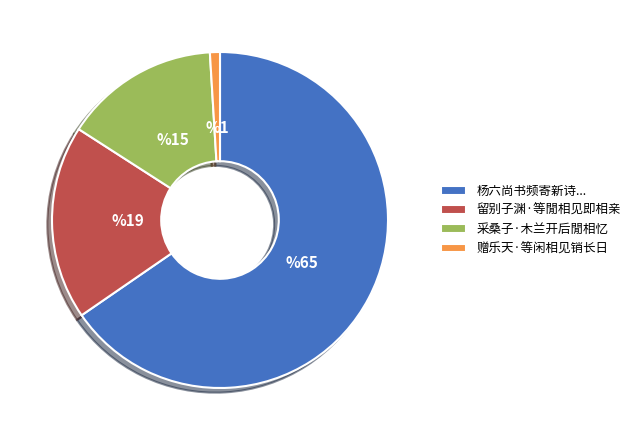

Rank the categories by value from lowest to highest.

赠乐天·等闲相见销长日, 采桑子·木兰开后閒相忆, 留别子渊·等閒相见即相亲, 杨六尚书频寄新诗...